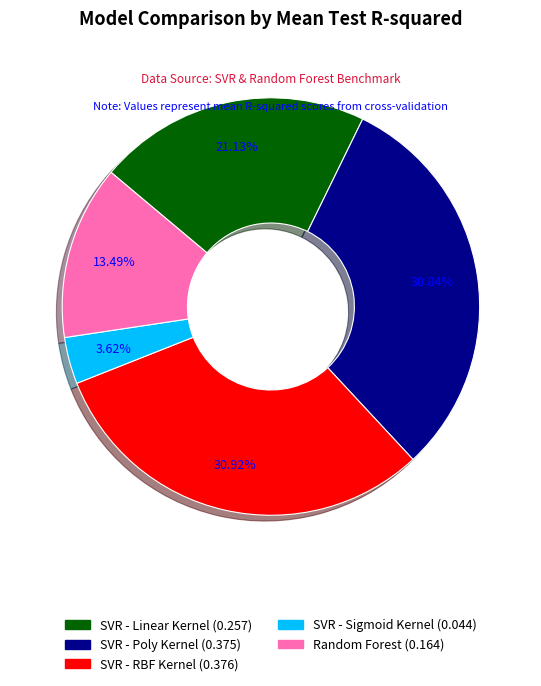

How many slices are in this pie chart?

5